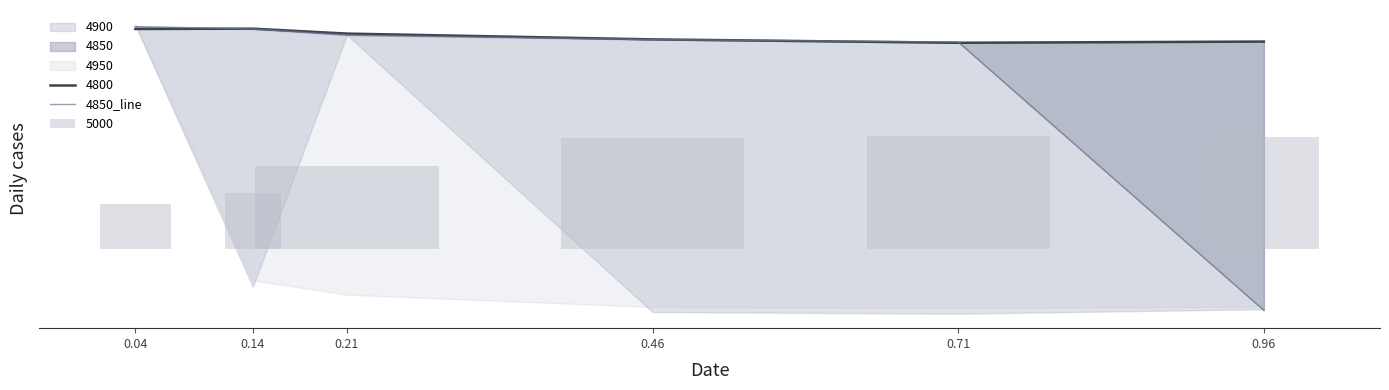

How many values are above zero?

5